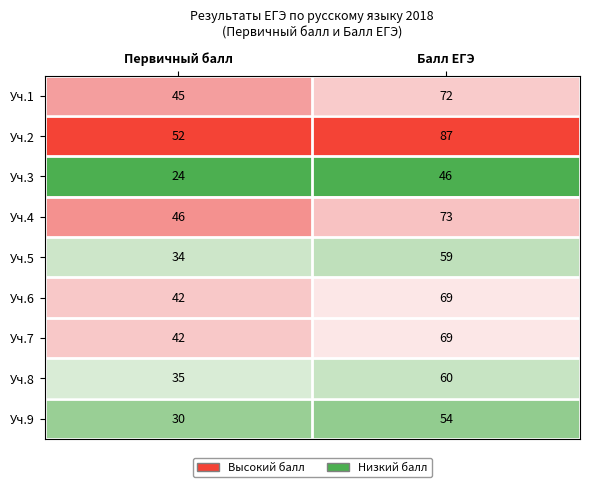

How many series are shown in this chart?

9